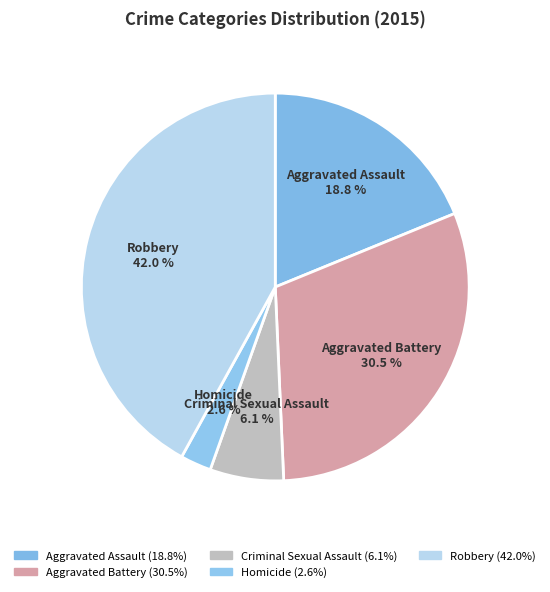

How many slices are in this pie chart?

5